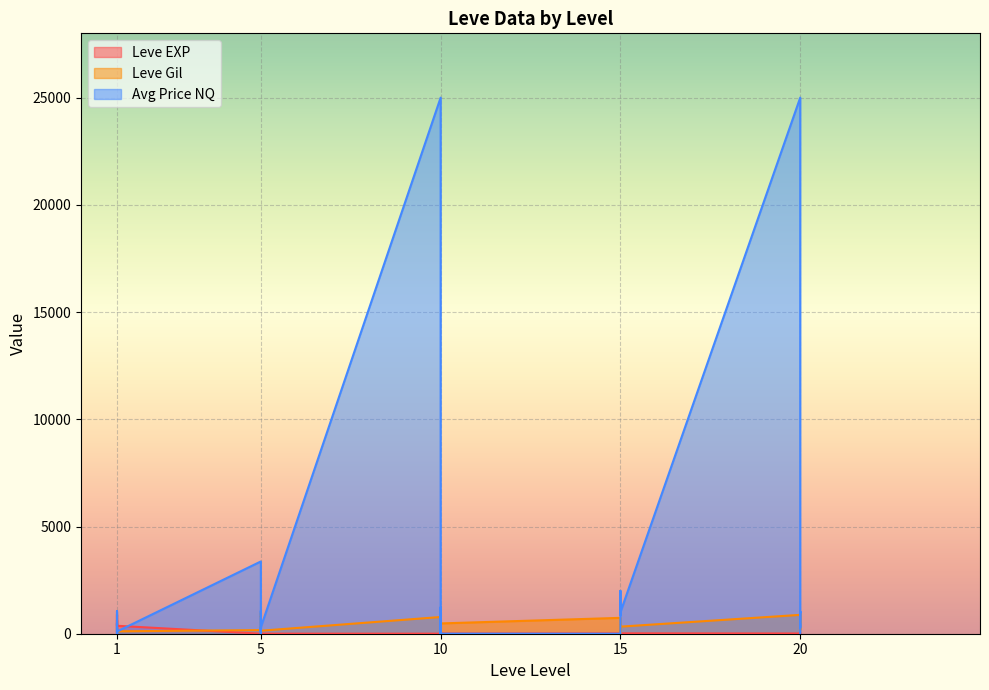

In Leve Gil, how many points are lower than both neighbors (excluding endpoints)?

10